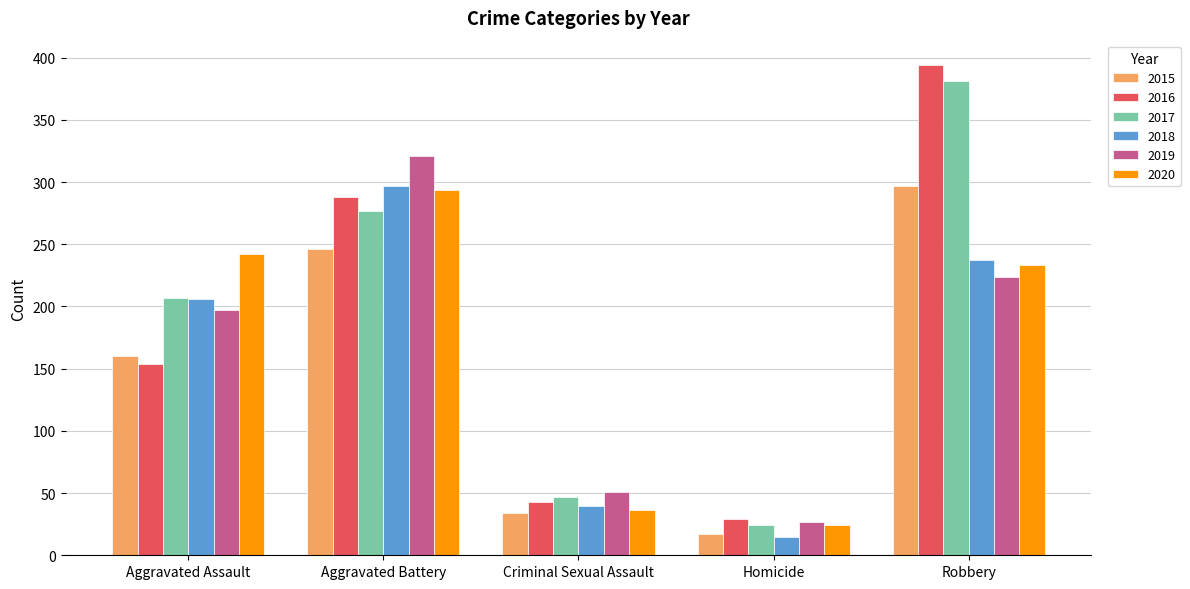

Reading right to left, extract all data points from this chart.

2015: 297	17	34	246	160
2016: 394	29	43	288	154
2017: 381	24	47	277	207
2018: 237	15	40	297	206
2019: 224	27	51	321	197
2020: 233	24	36	294	242